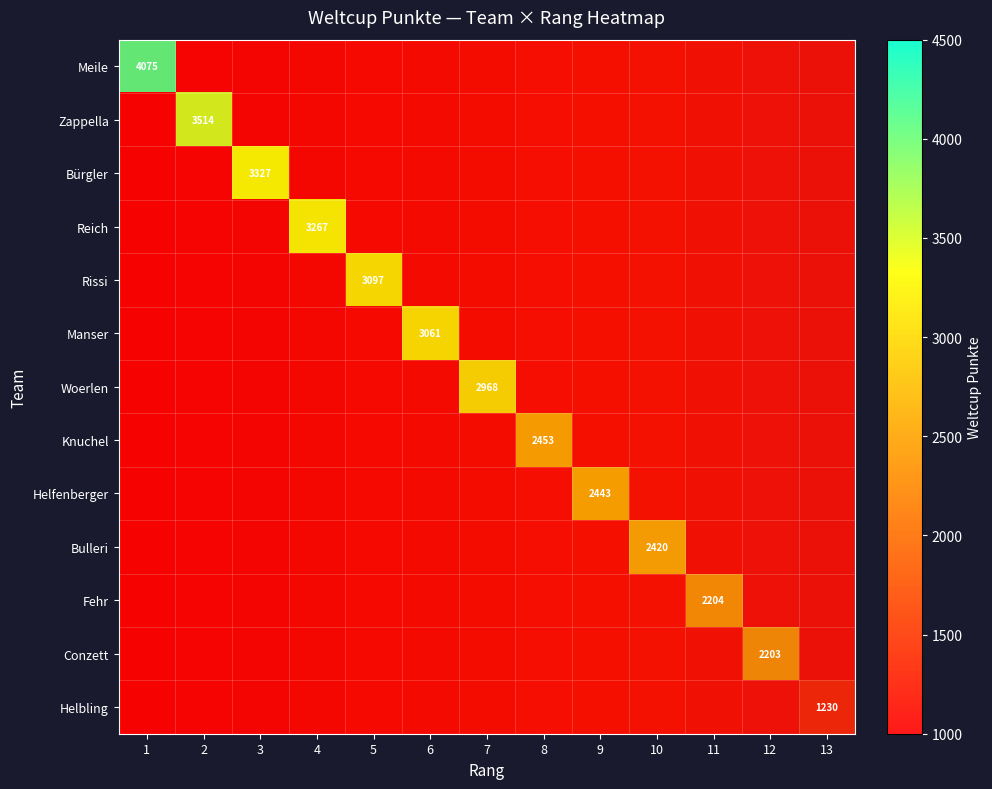

Which series has the widest spread of values?

Meile